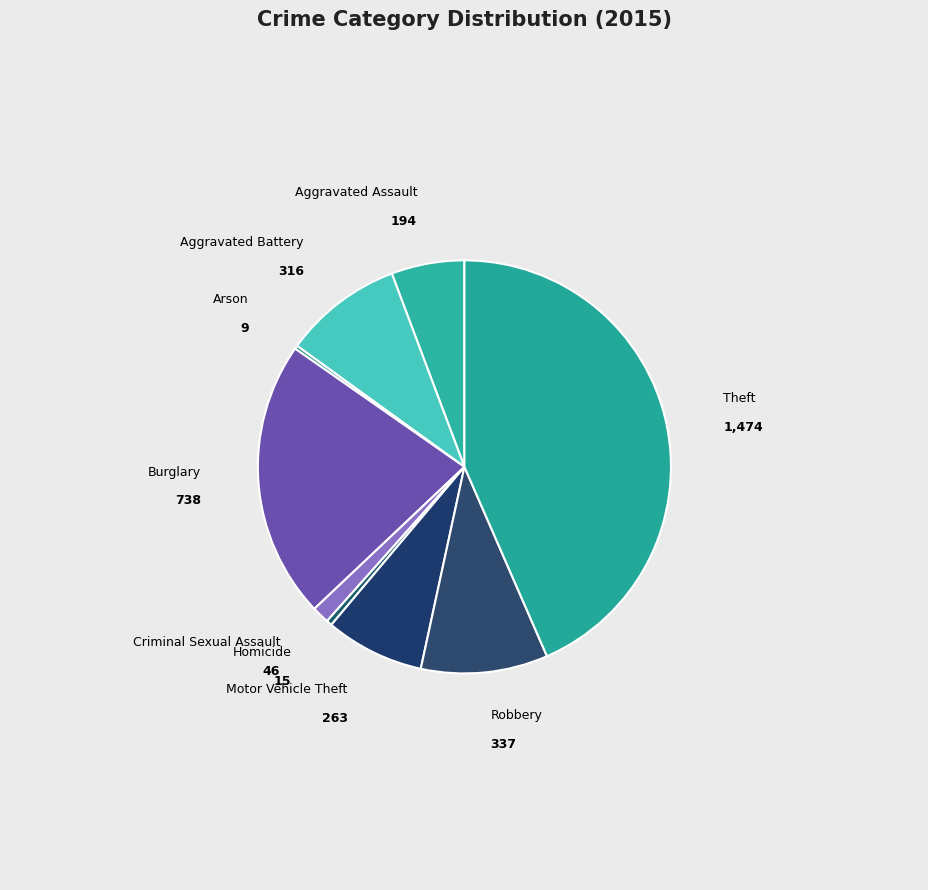

What is the largest slice in the pie chart?

Theft